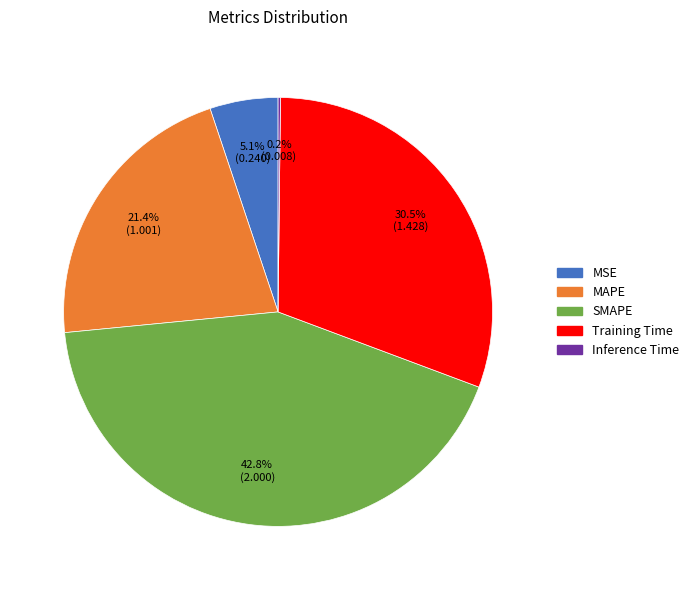

Combined, what portion of the pie is SMAPE and Training Time?

73.3%